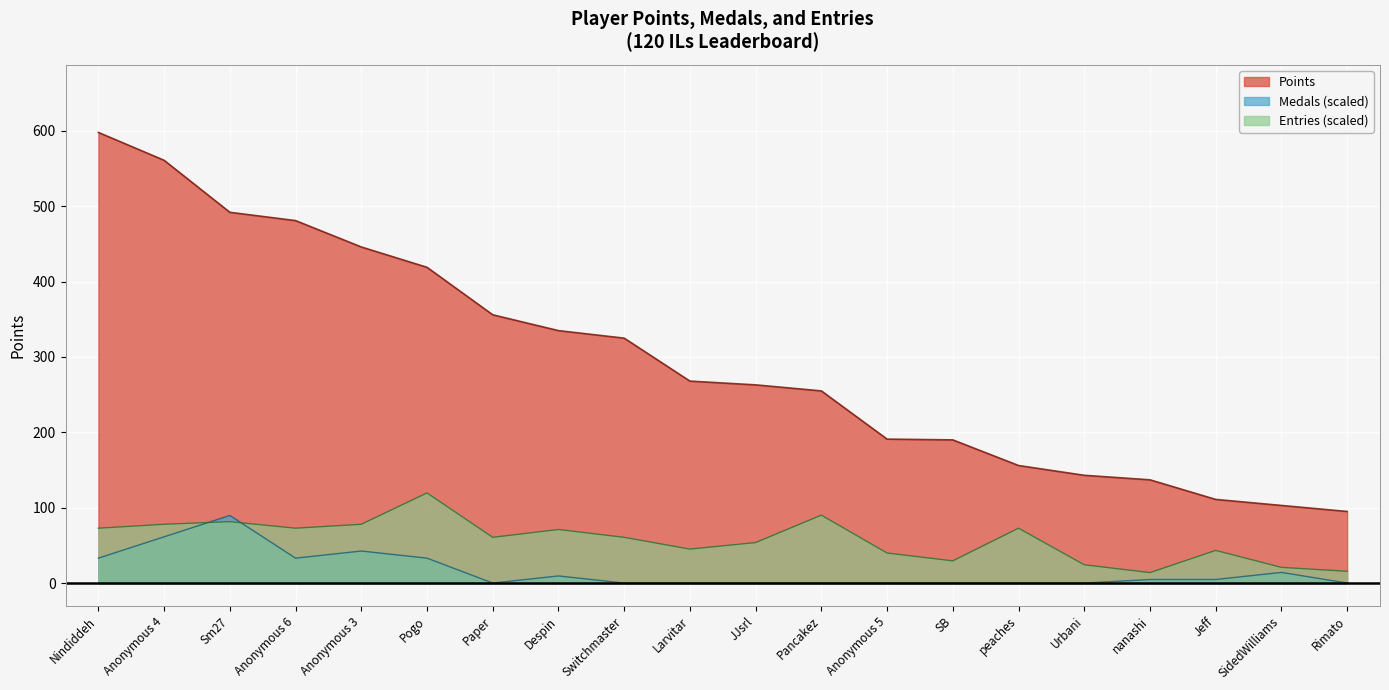

Reading left to right, what are all the values shown in this chart?

Points: 598.0	561.0	492.0	481.0	446.0	419.0	356.0	335.0	325.0	268.0	263.0	255.0	191.0	190.0	156.0	143.0	137.0	111.0	103.0	95.0
Medals: 33.0	61.4	89.7	33.0	42.5	33.0	0.0	9.4	0.0	0.0	0.0	0.0	0.0	0.0	0.0	0.0	4.7	4.7	14.2	0.0
Entries: 72.8	78.0	81.5	72.8	78.0	119.6	60.7	71.1	60.7	45.1	53.7	90.1	39.9	29.5	72.8	24.3	13.9	43.3	20.8	15.6